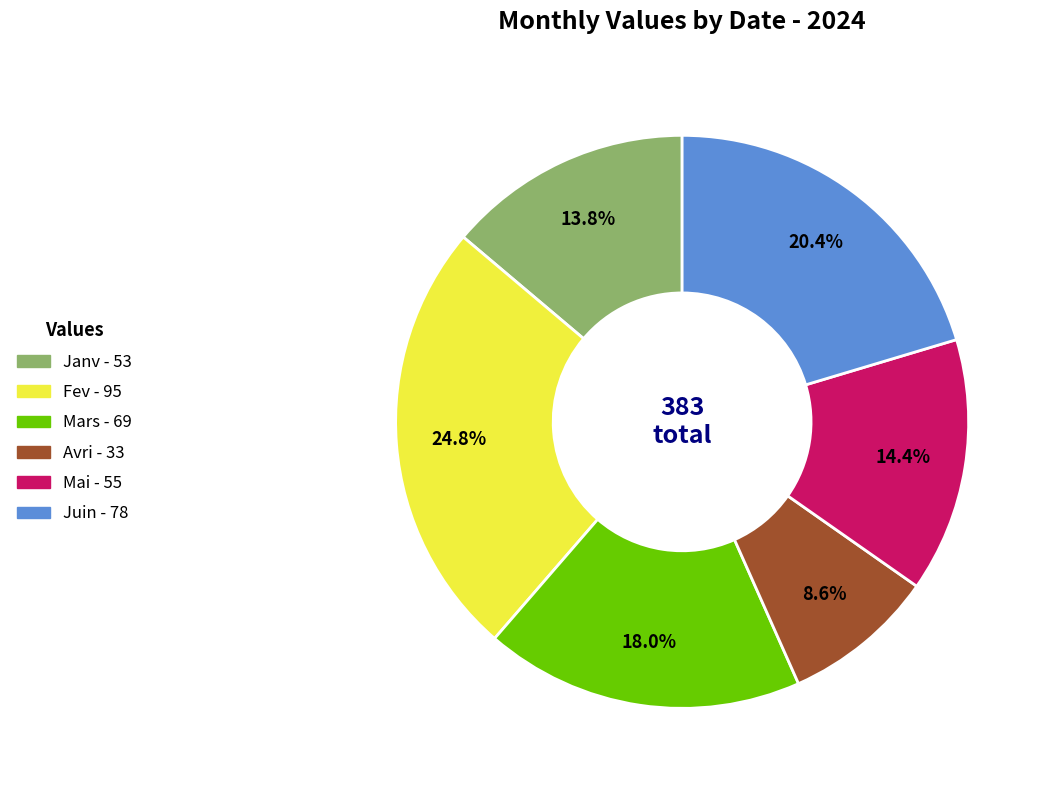

How many segments does this pie chart have?

6